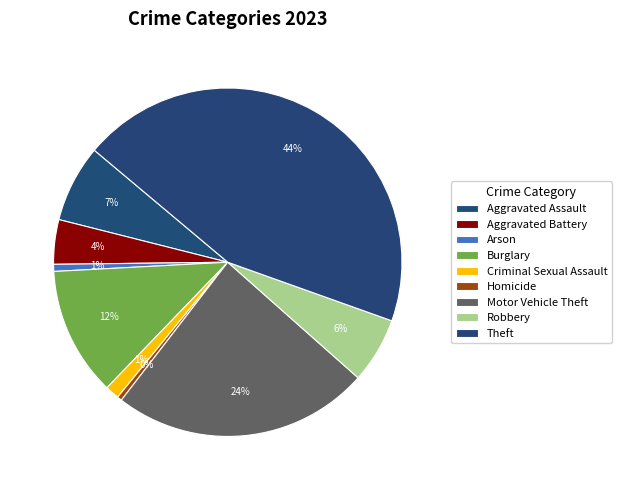

Which has a higher value, Aggravated Battery or Theft?

Theft